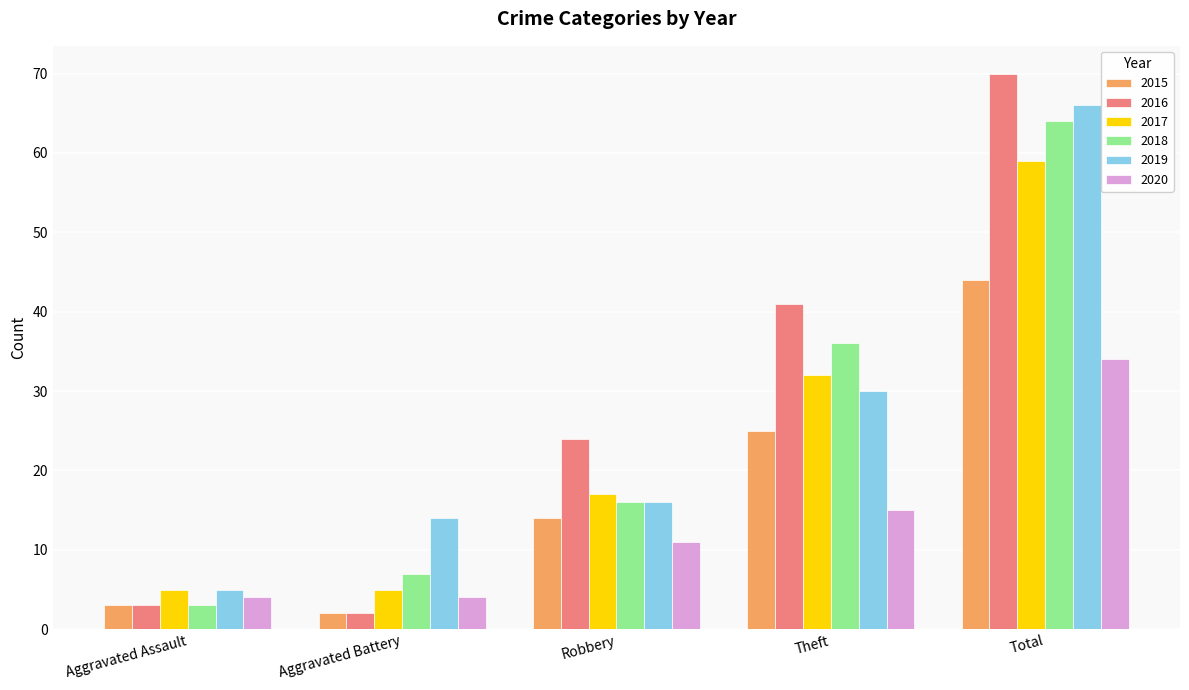

How many groups of bars are there?

5